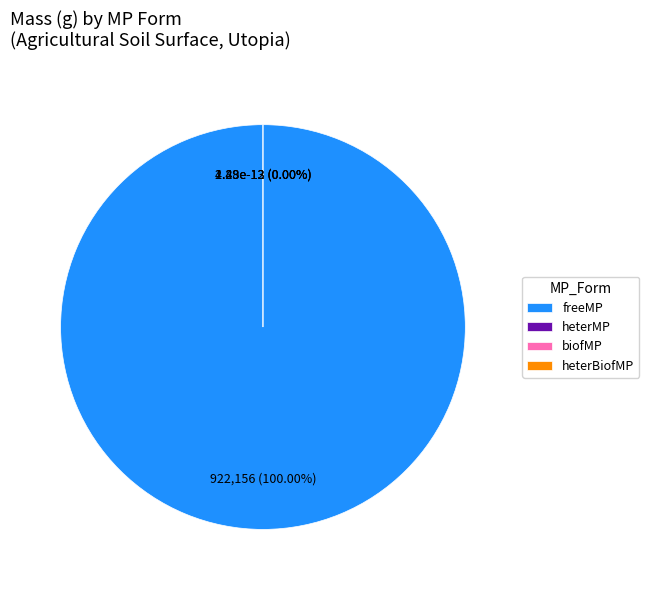

What is the change in value from freeMP to biofMP?

-922155.7